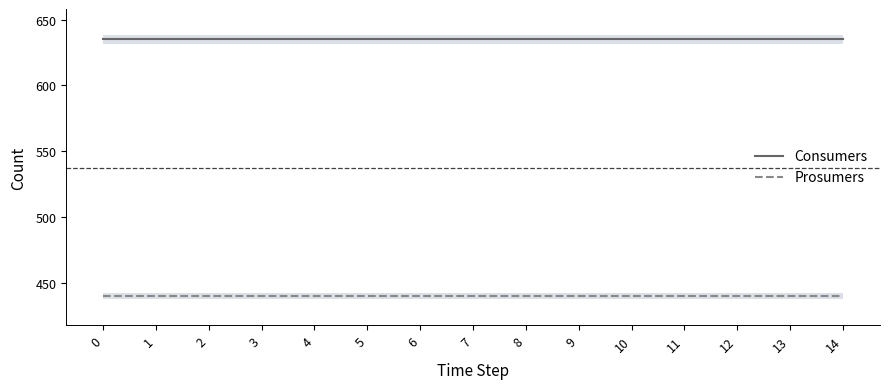

Reading left to right, list all the values displayed in this chart.

Consumers: 0=635	1=635	2=635	3=635	4=635	5=635	6=635	7=635	8=635	9=635	10=635	11=635	12=635	13=635	14=635
Prosumers: 0=440	1=440	2=440	3=440	4=440	5=440	6=440	7=440	8=440	9=440	10=440	11=440	12=440	13=440	14=440